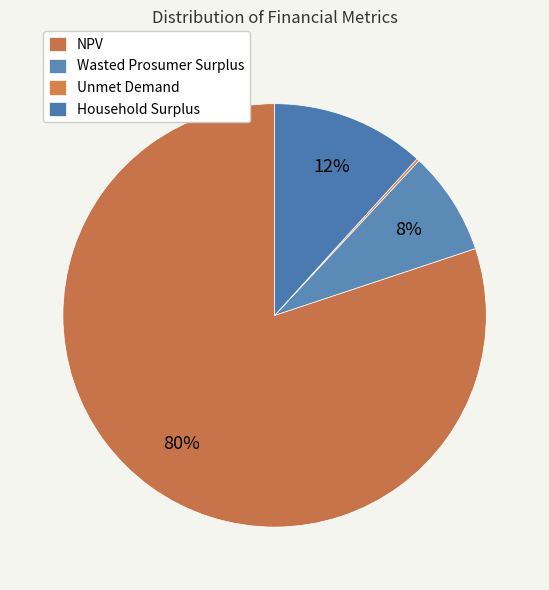

To the nearest percent, what is the average slice percentage?

25%